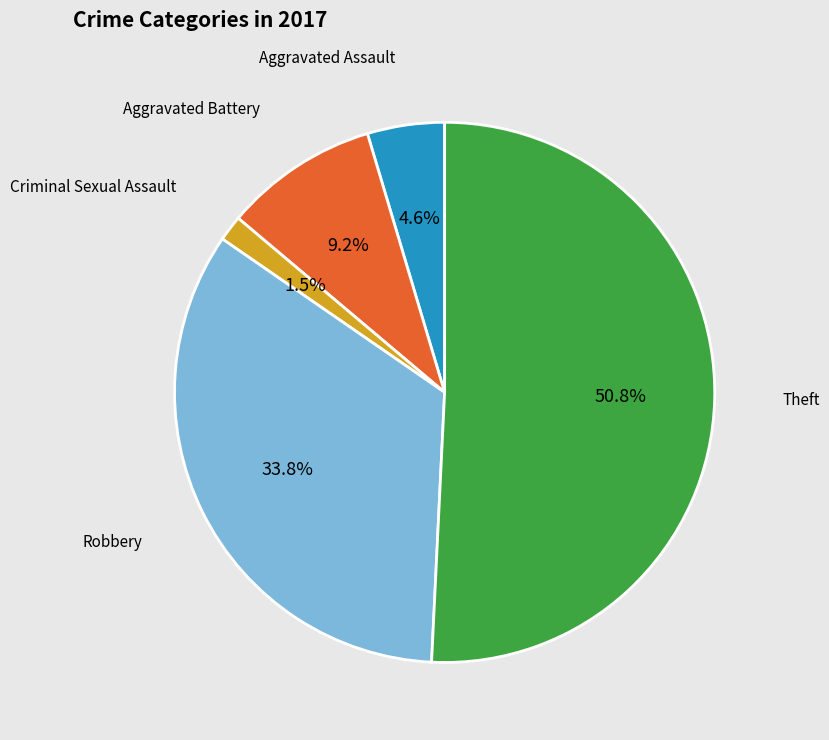

To the nearest percent, what is the difference between the largest and smallest slice percentages?

49%